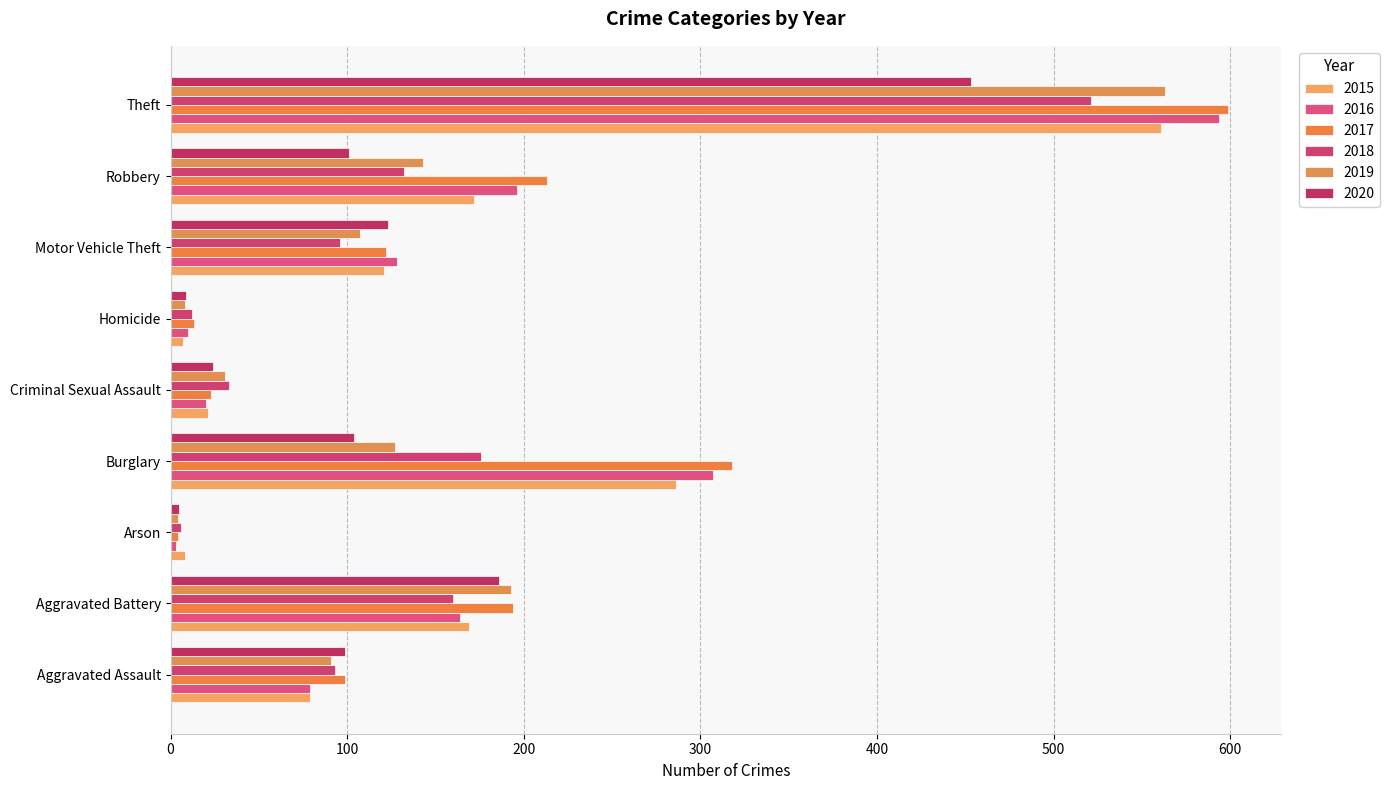

At which category does the chart reach its minimum across all series?

Arson